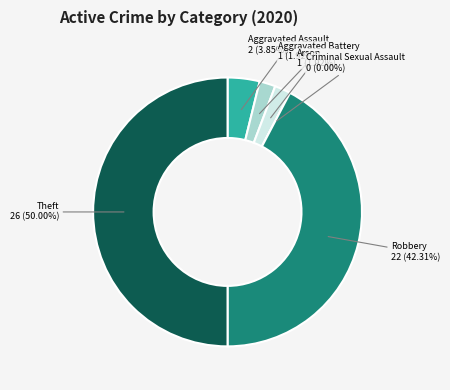

Rank the categories by value from highest to lowest.

Theft, Robbery, Aggravated Assault, Aggravated Battery, Arson, Criminal Sexual Assault